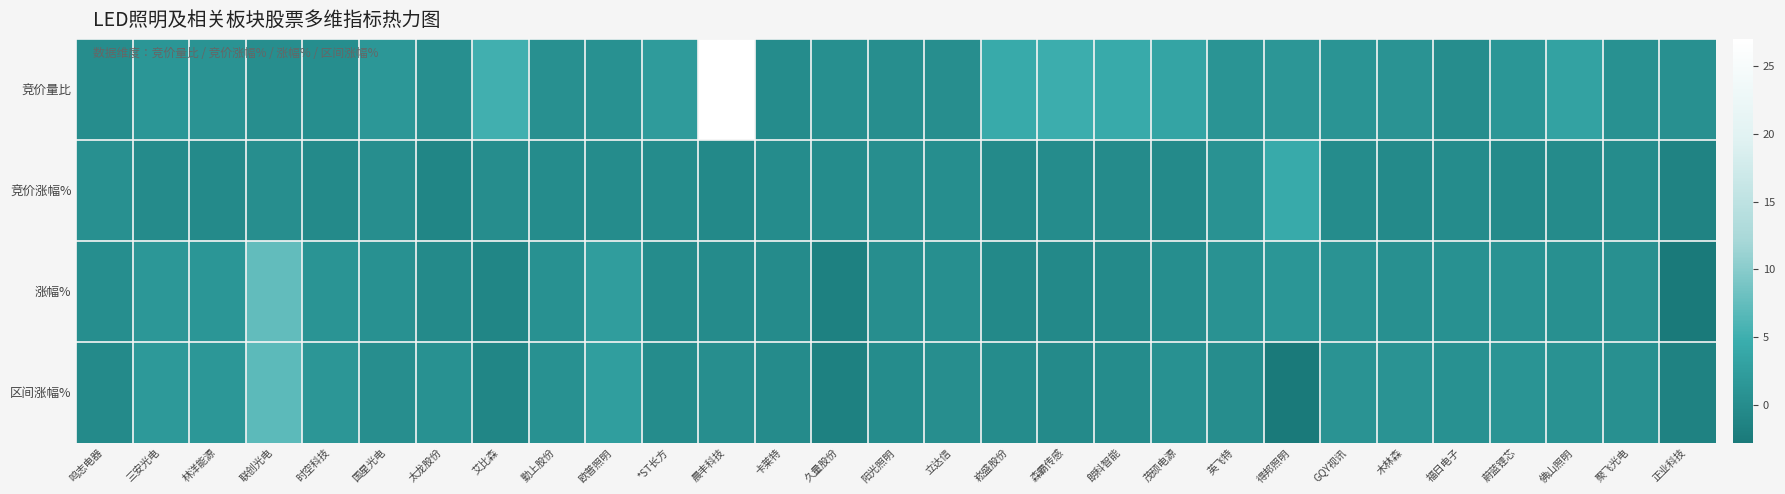

What is the spread (max minus min) of values at 阳光照明?

0.3